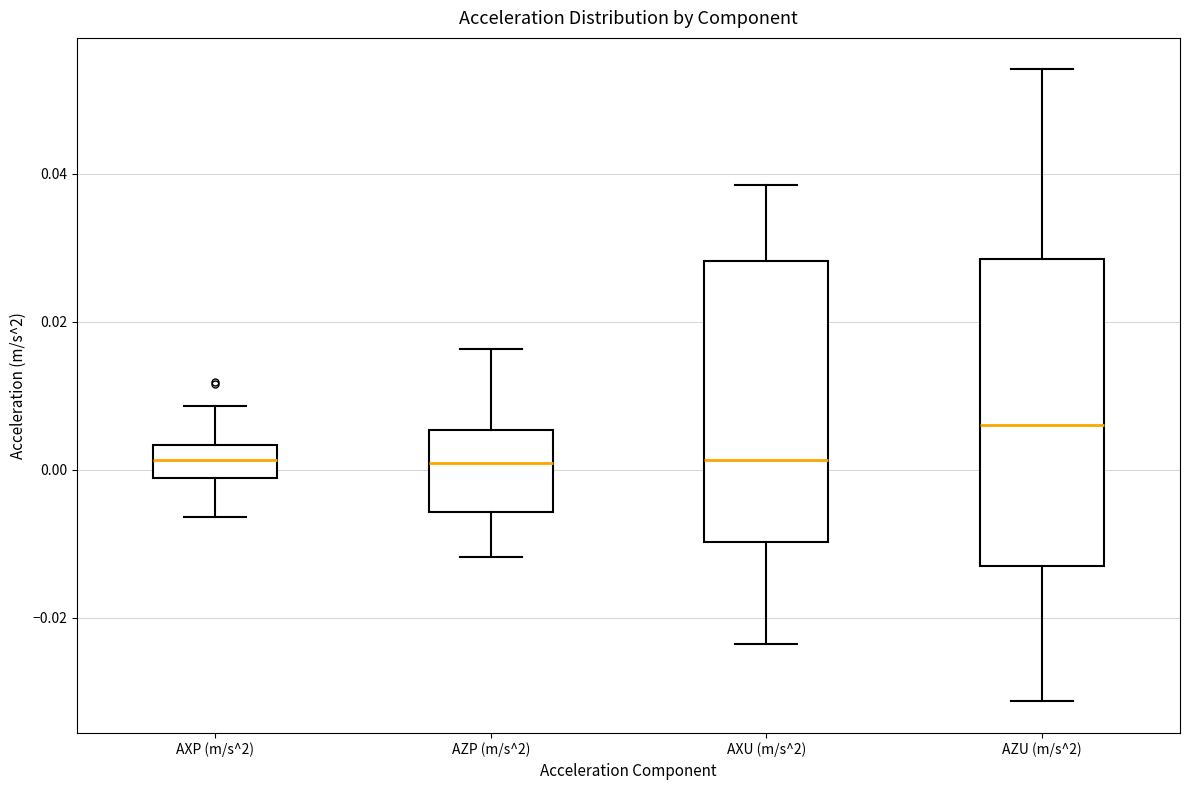

Reading left to right, read every box against the y-axis: the position of its median line, the range the box covers, and the ends of its whiskers. The values are not printed on the chart, so give them approximately, as read against the axis.

AXP (m/s^2): median 0.002, box -0.002 to 0.004, whiskers -0.006 to 0.008
AZP (m/s^2): median 0.000, box -0.006 to 0.006, whiskers -0.012 to 0.016
AXU (m/s^2): median 0.002, box -0.010 to 0.028, whiskers -0.024 to 0.038
AZU (m/s^2): median 0.006, box -0.012 to 0.028, whiskers -0.032 to 0.054